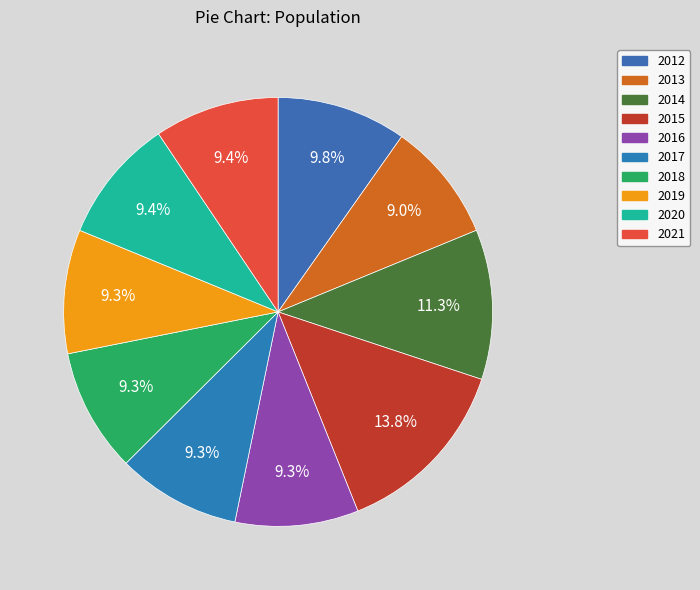

Rank the categories by value from highest to lowest.

2015, 2014, 2012, 2021, 2020, 2019, 2018, 2017, 2016, 2013